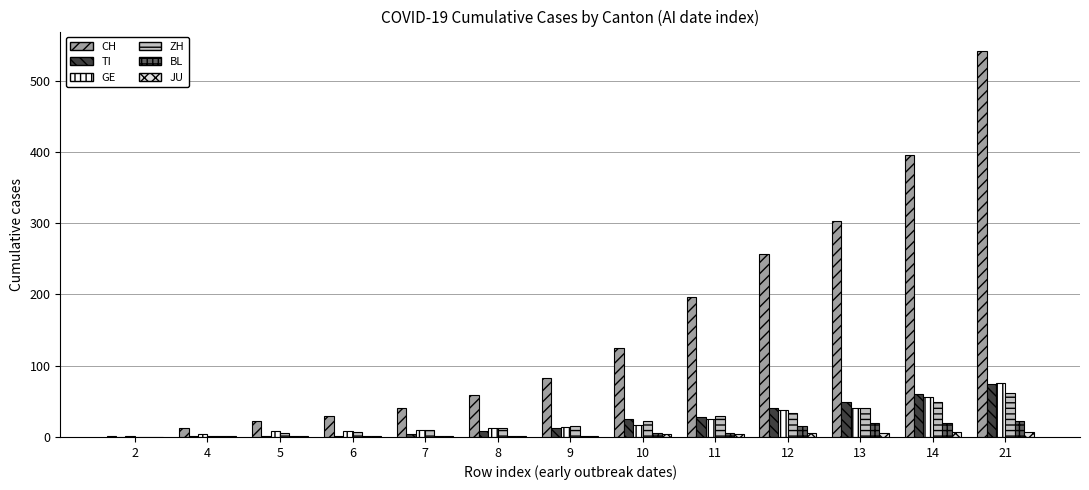

How many data points does each series have?

13